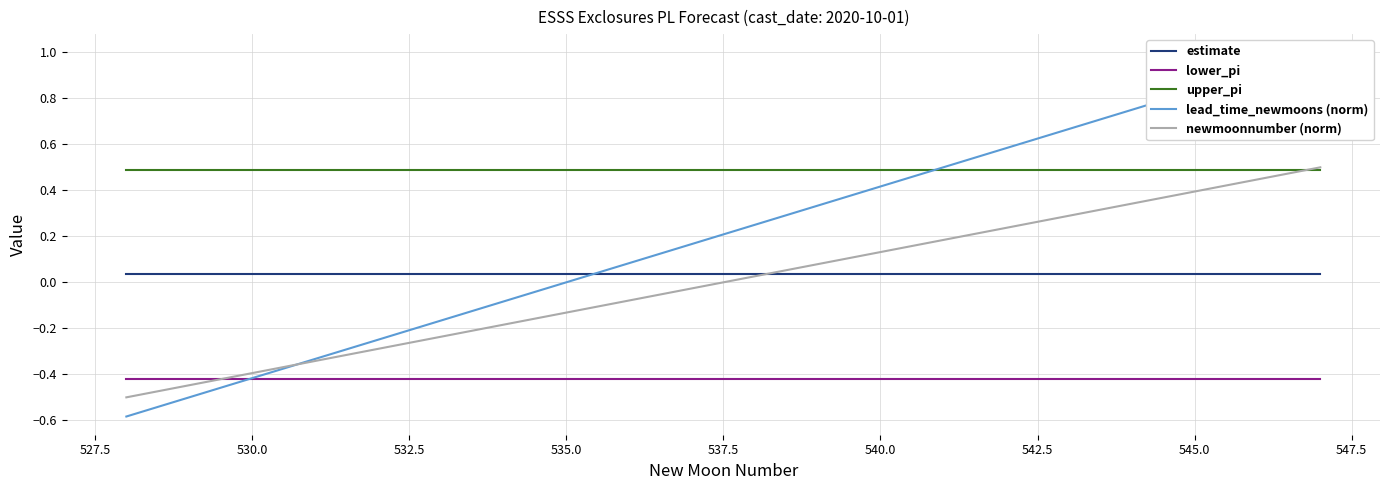

True or false: estimate has a value of 0.1 at 535.0.

False